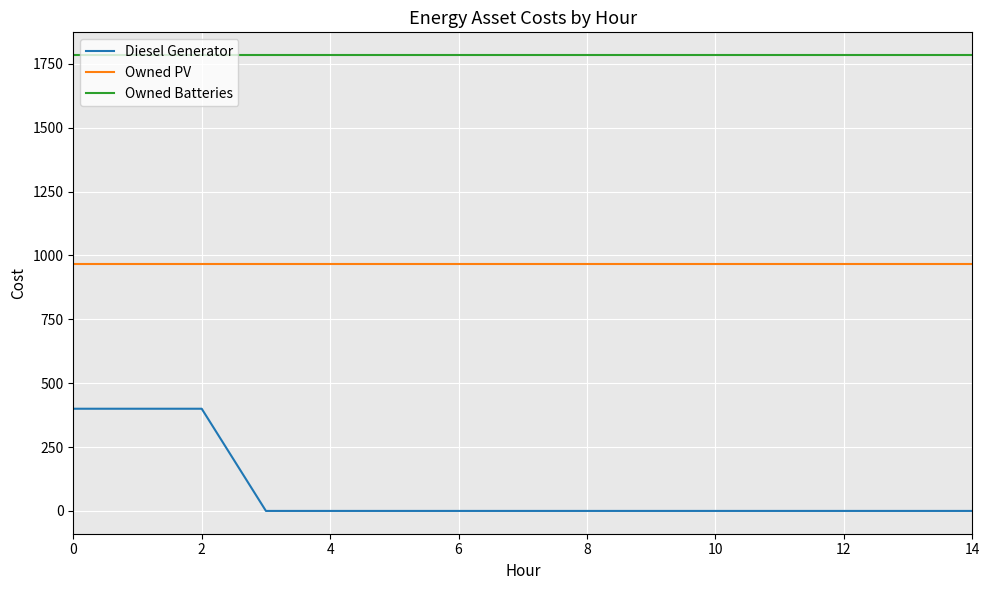

What is the sum of all Diesel Generator values?

1200